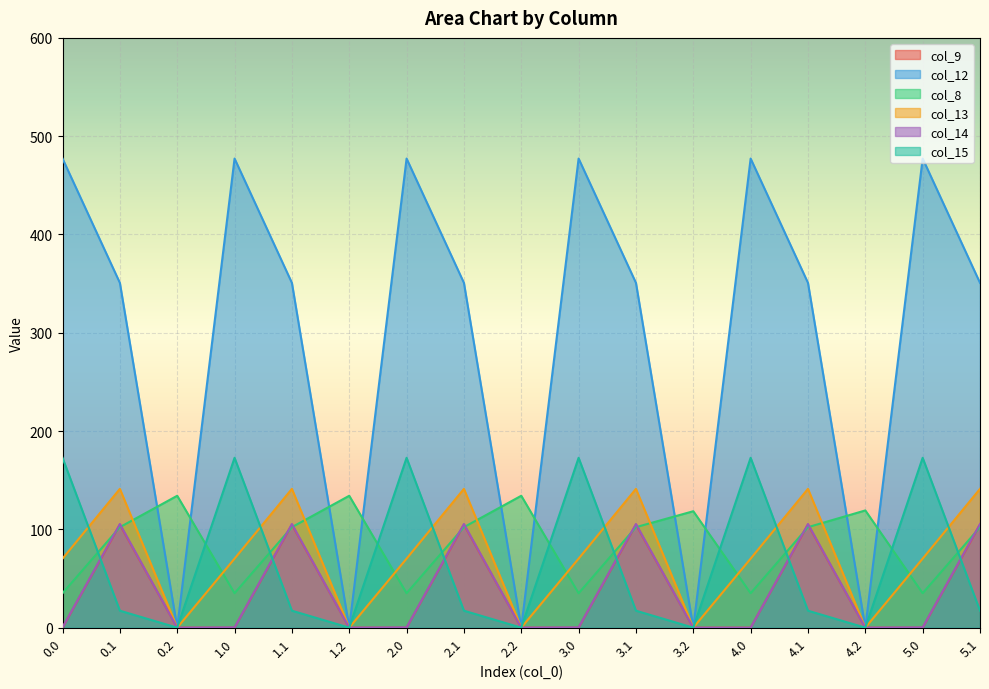

What is the value of the col_13 point at the 5th from the left?

141.2